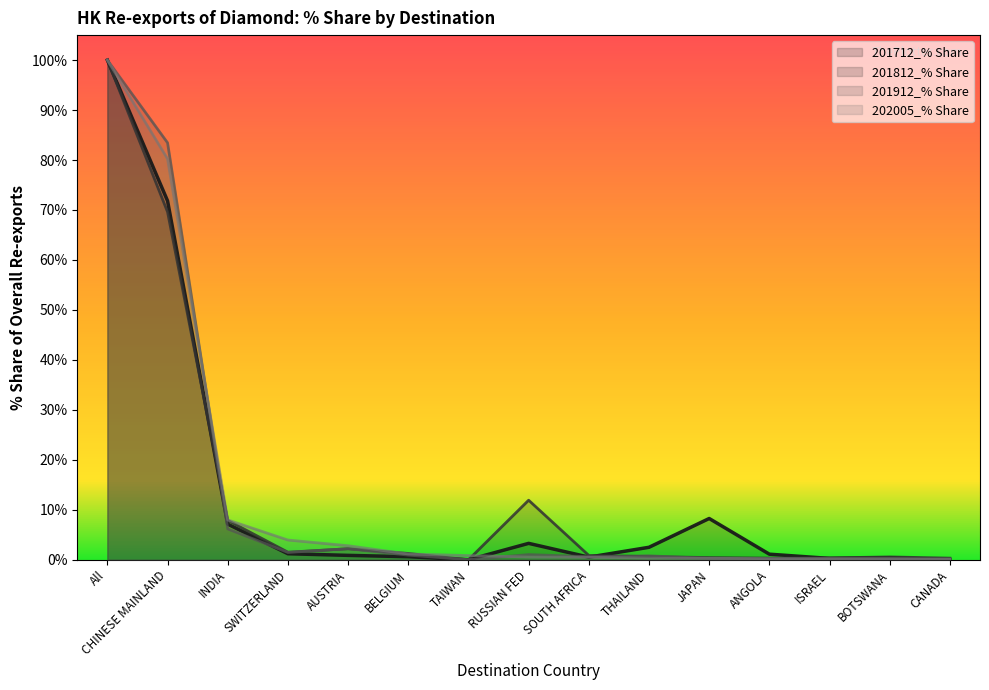

Rank the series at SWITZERLAND from highest to lowest value.

202005_% Share, 201812_% Share, 201912_% Share, 201712_% Share